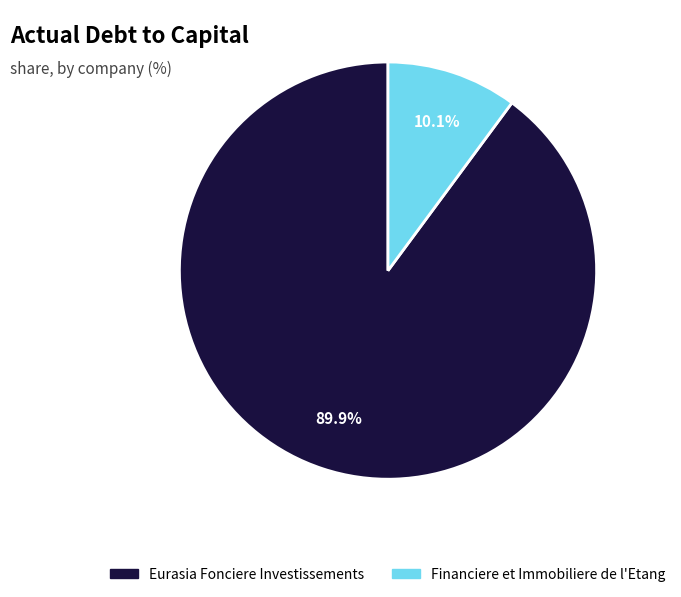

Rank the categories by value from highest to lowest.

Eurasia Fonciere Investissements, Financiere et Immobiliere de l'Etang